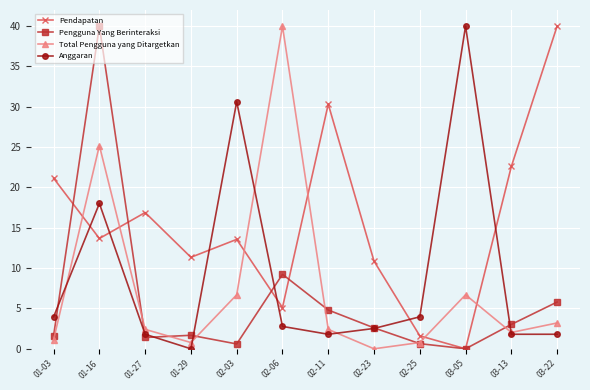

Where does the Anggaran series first go above 2?

01-03